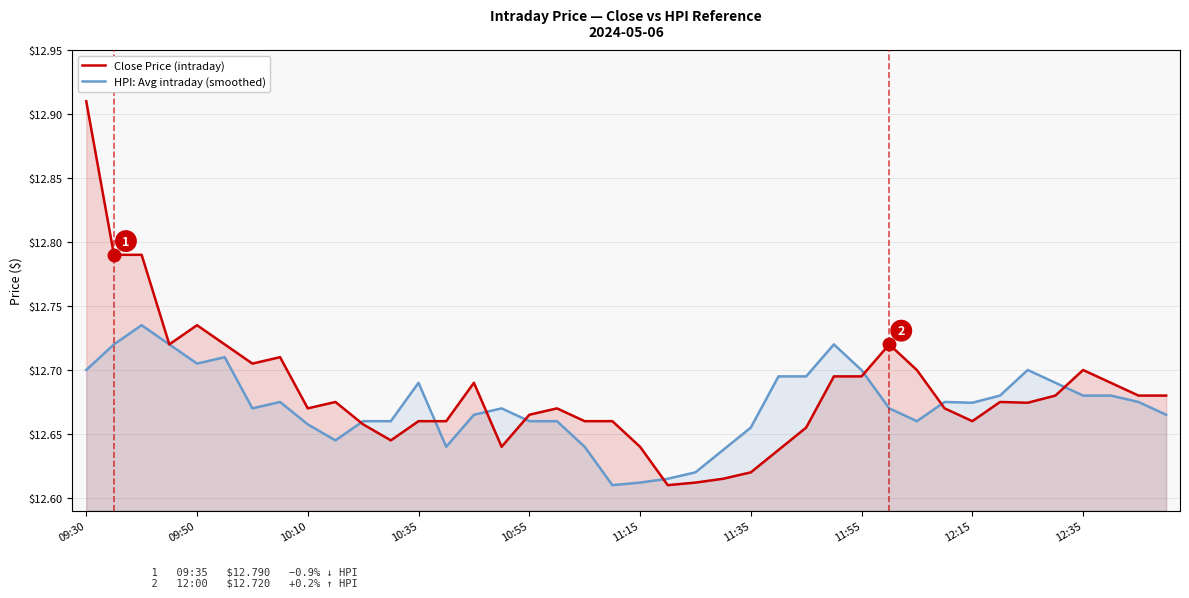

What is the maximum value for HPI: Avg intraday (smoothed)?

12.7